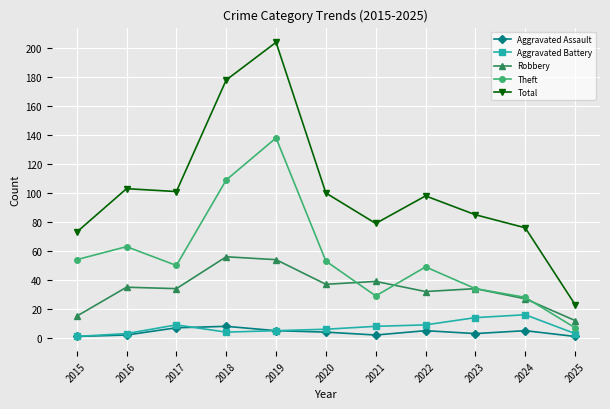

Is the value of Total at 2020 greater than the value of Aggravated Assault at 2025?

Yes